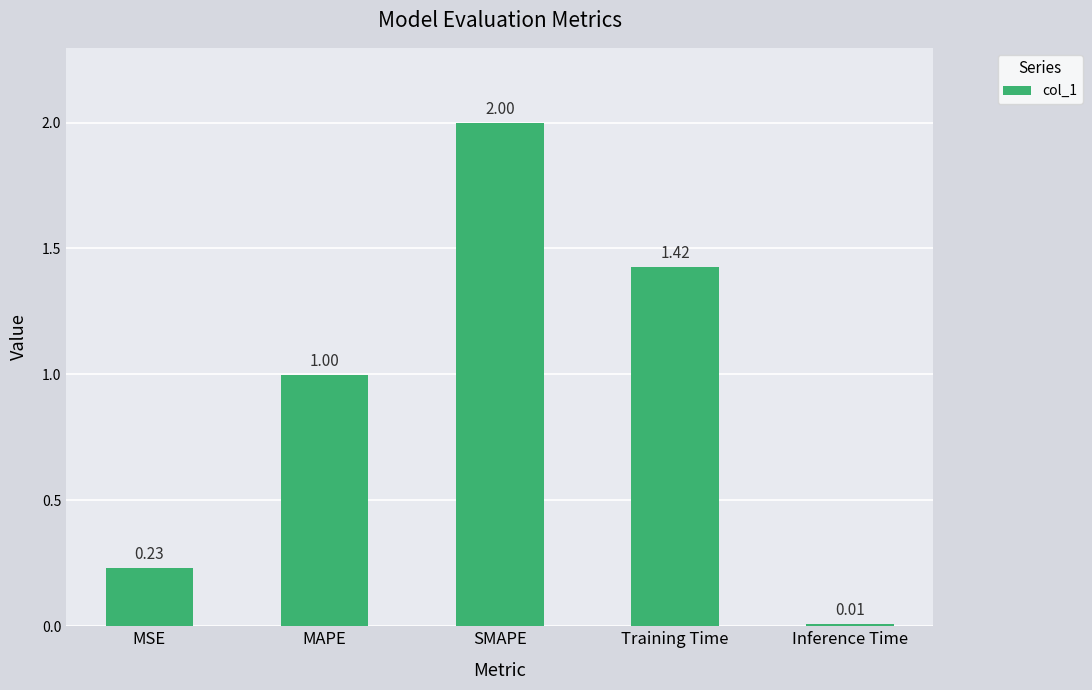

What is the difference between the values at MAPE and SMAPE?

1.0